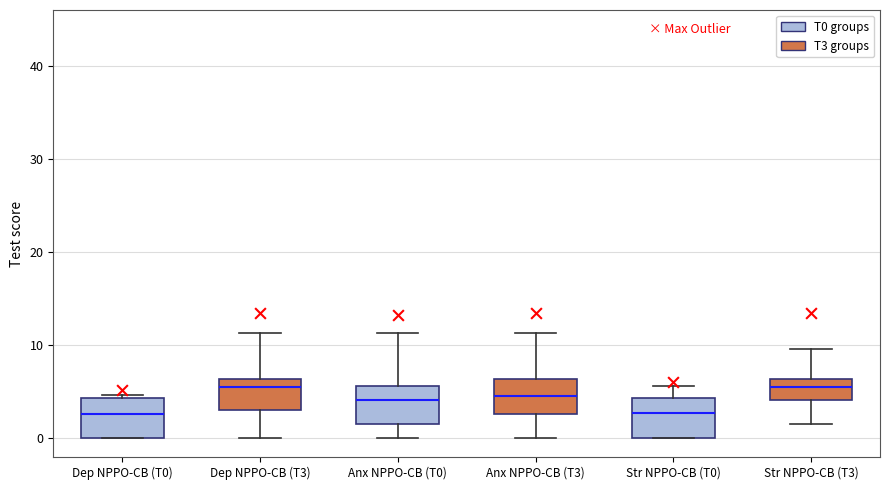

Reading left to right, transcribe this box plot: for each box, give where its median line is, the range the box spans, and where its two whiskers end, as read against the y-axis. The values are not printed on the chart, so give them approximately, as read against the axis.

Dep NPPO-CB (T0): median 3, box 0 to 4, whiskers 0 to 5
Dep NPPO-CB (T3): median 6 (just below the box's upper edge), box 3 to 6, whiskers 0 to 11
Anx NPPO-CB (T0): median 4, box 2 to 6, whiskers 0 to 11
Anx NPPO-CB (T3): median 5, box 3 to 6, whiskers 0 to 11
Str NPPO-CB (T0): median 3, box 0 to 4, whiskers 0 to 6
Str NPPO-CB (T3): median 6 (inside the box), box 4 to 6, whiskers 2 to 10